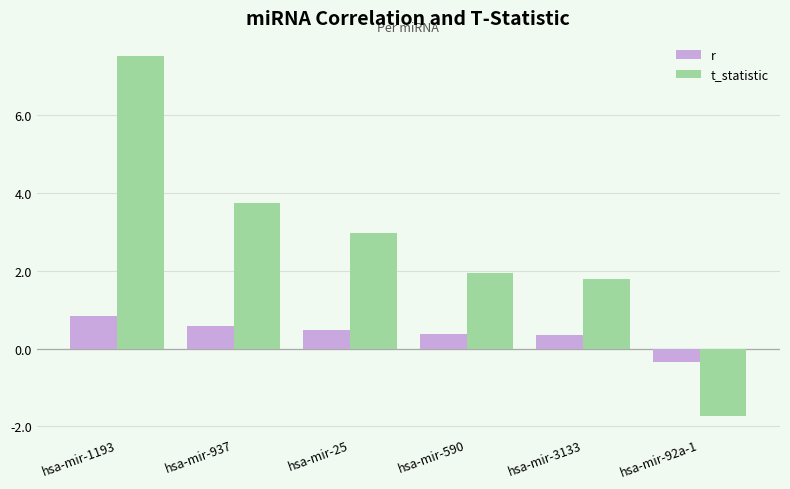

The value of r at hsa-mir-1193 is 1.4. True or false?

False